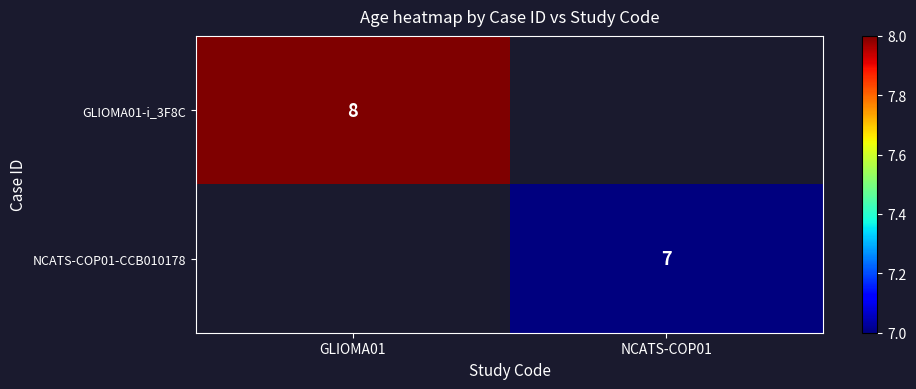

Is it true that NCATS-COP01-CCB010178 equals 9 at NCATS-COP01?

False